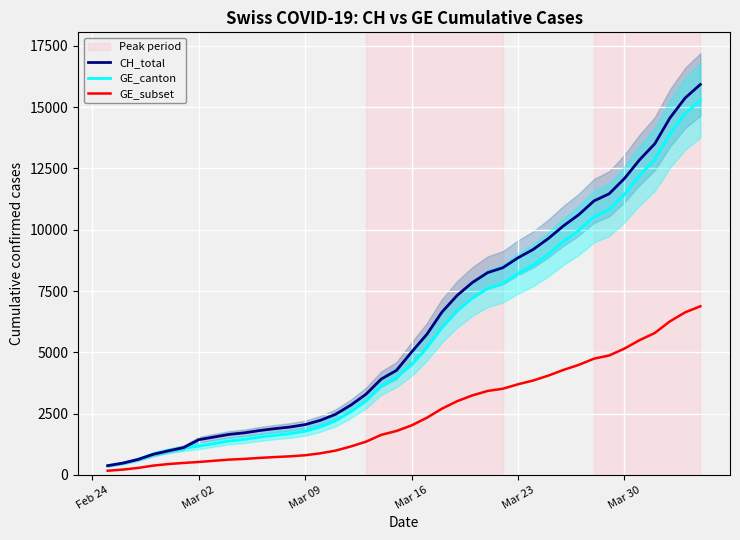

True or false: GE_subset and CH_total cross at least once.

False